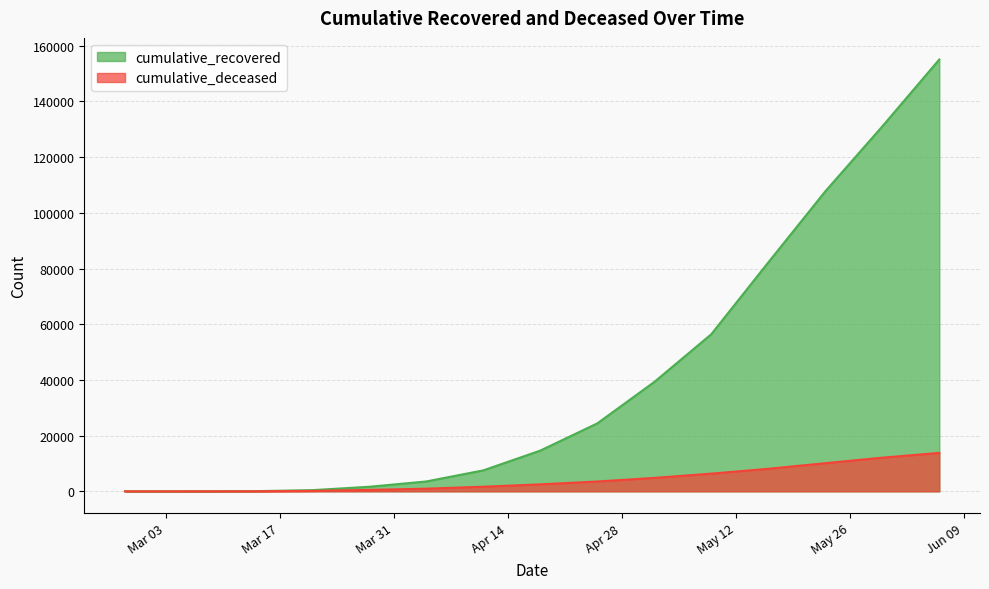

List the series in order of their overall mean, lowest first.

cumulative_deceased, cumulative_recovered